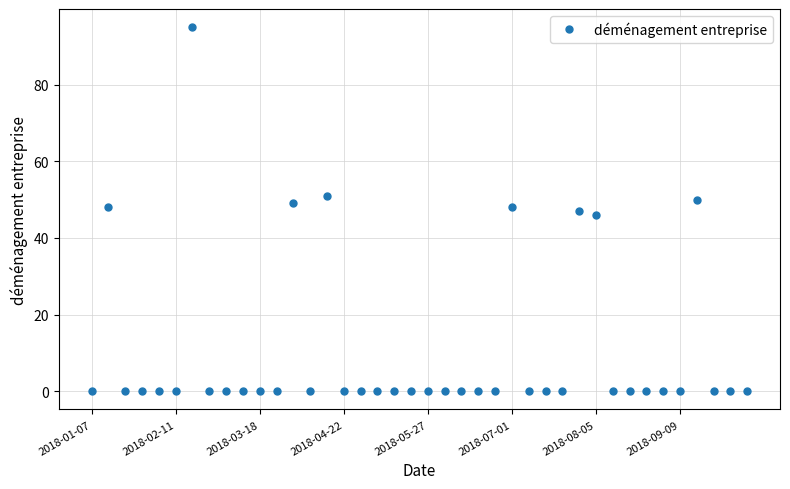

What is the difference between the maximum and minimum values?

95